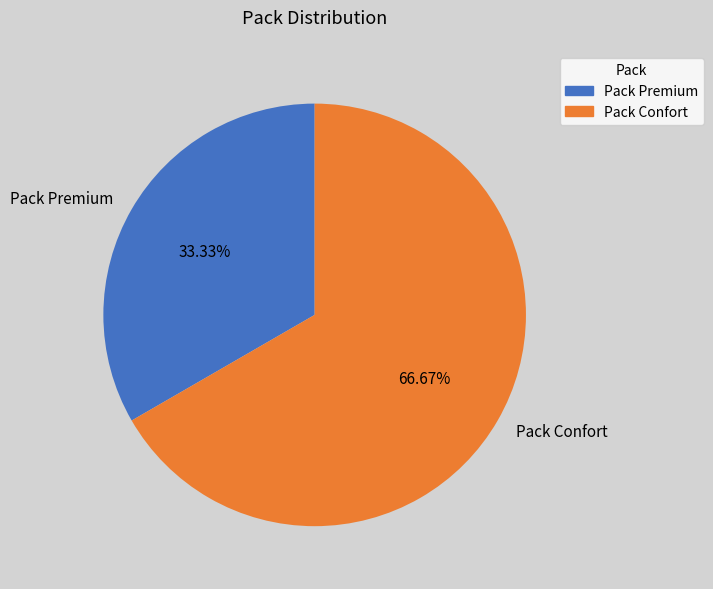

How many slices are in this pie chart?

2